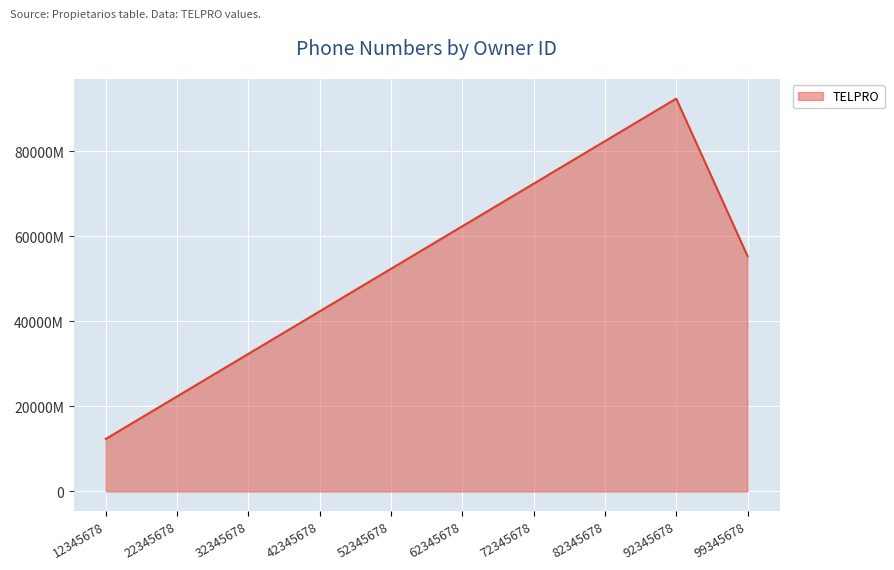

Does the chart display data point markers on the line(s)?

No